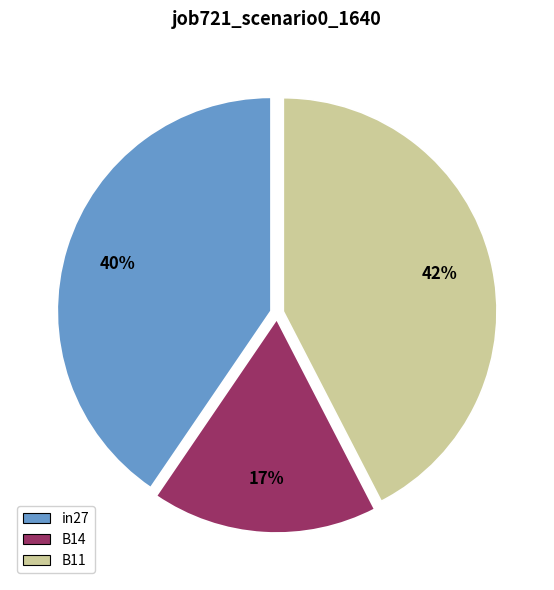

What is the largest slice in the pie chart?

B11